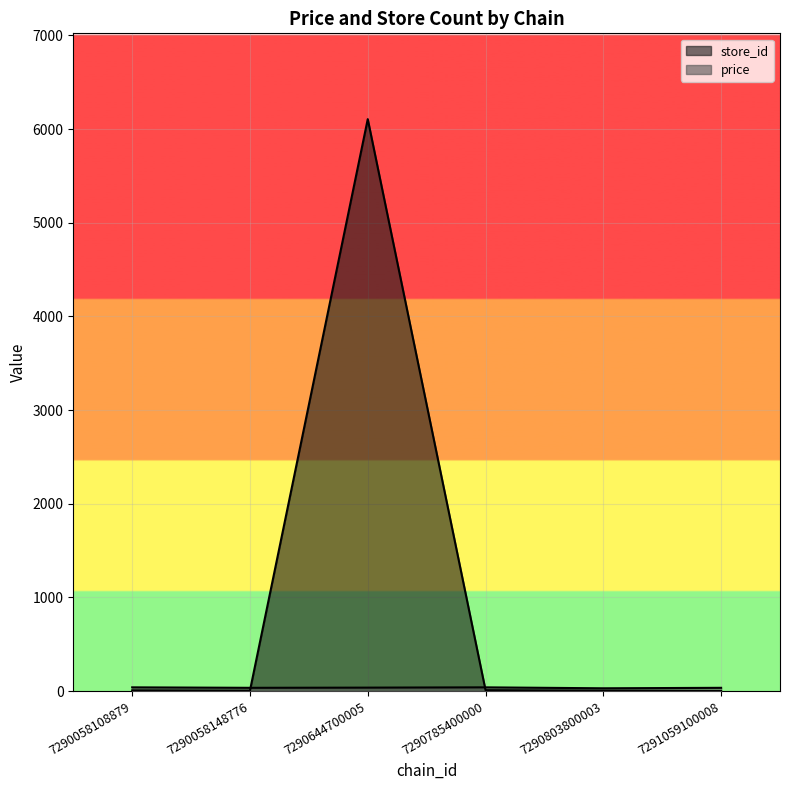

Rank the series at 7290058108879 from lowest to highest value.

store_id, price